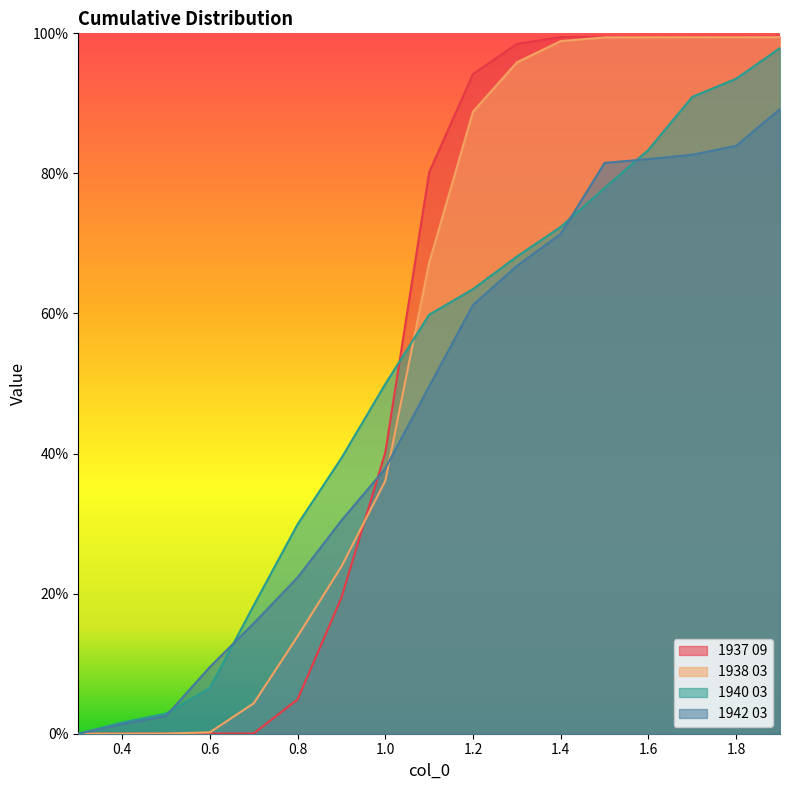

What position from the left is 0.5?

3